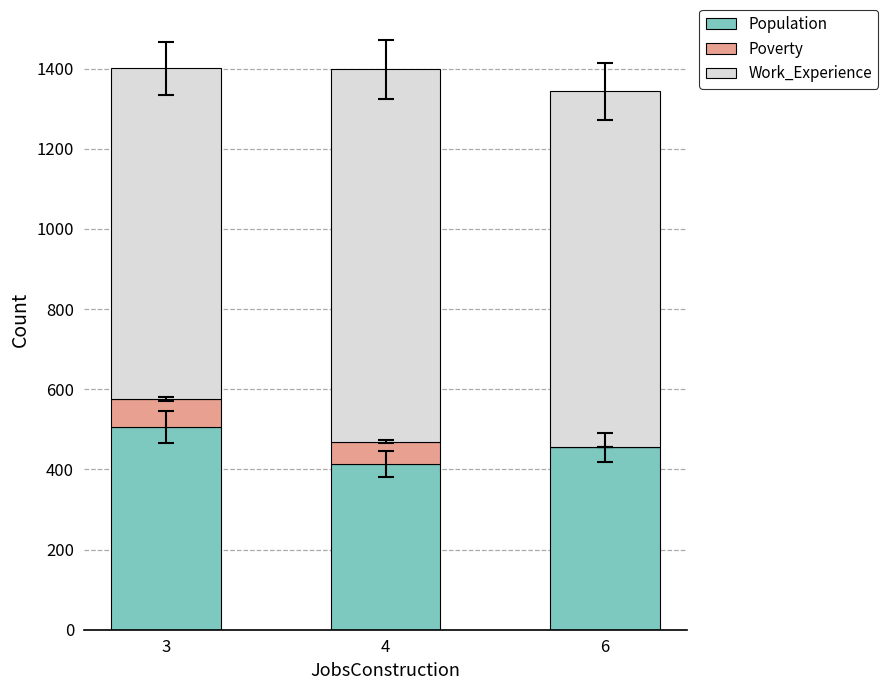

The value of Population at 6 is 775.4. True or false?

False